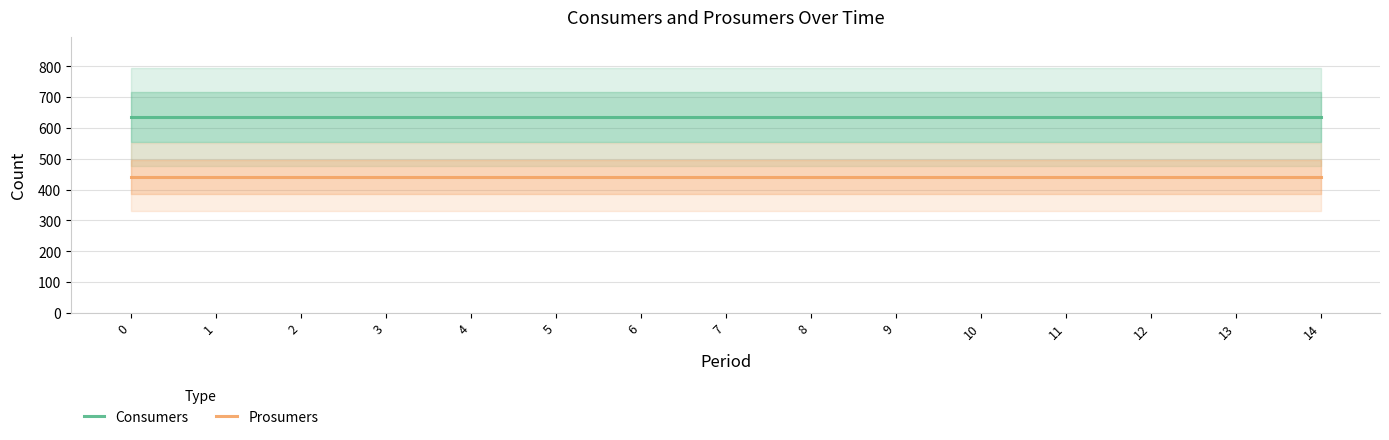

True or false: Prosumers and Consumers cross at least once.

False